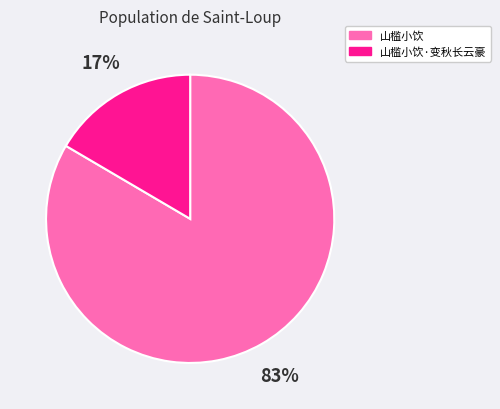

Rank the categories by value from highest to lowest.

山槛小饮, 山槛小饮·变秋长云豪